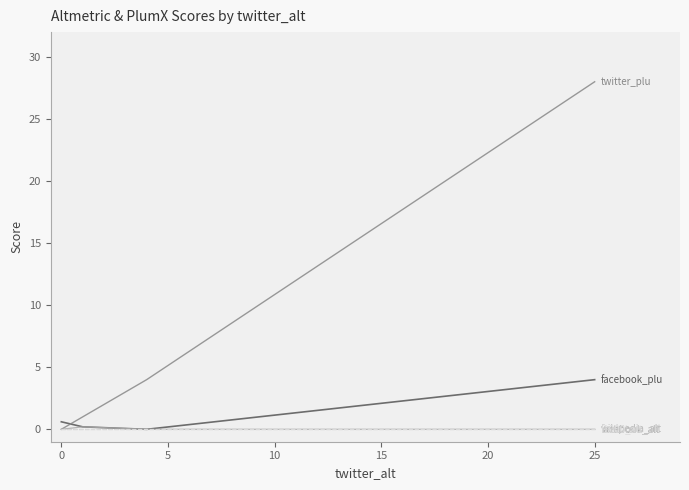

Is this an area chart (filled region under the line)?

No